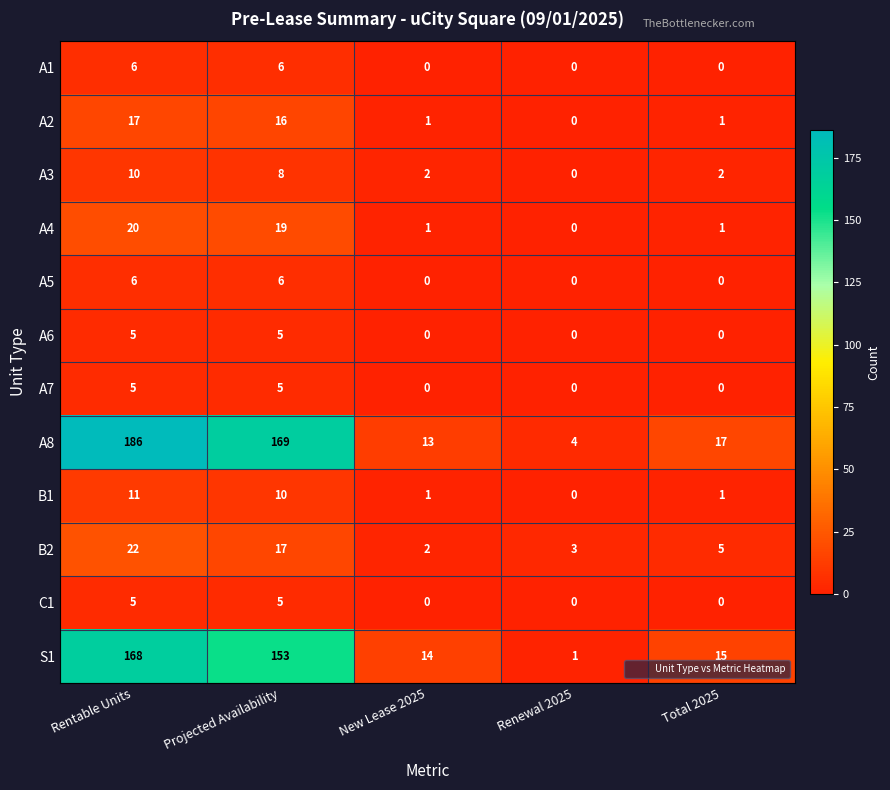

What is the sum of all C1 values?

10